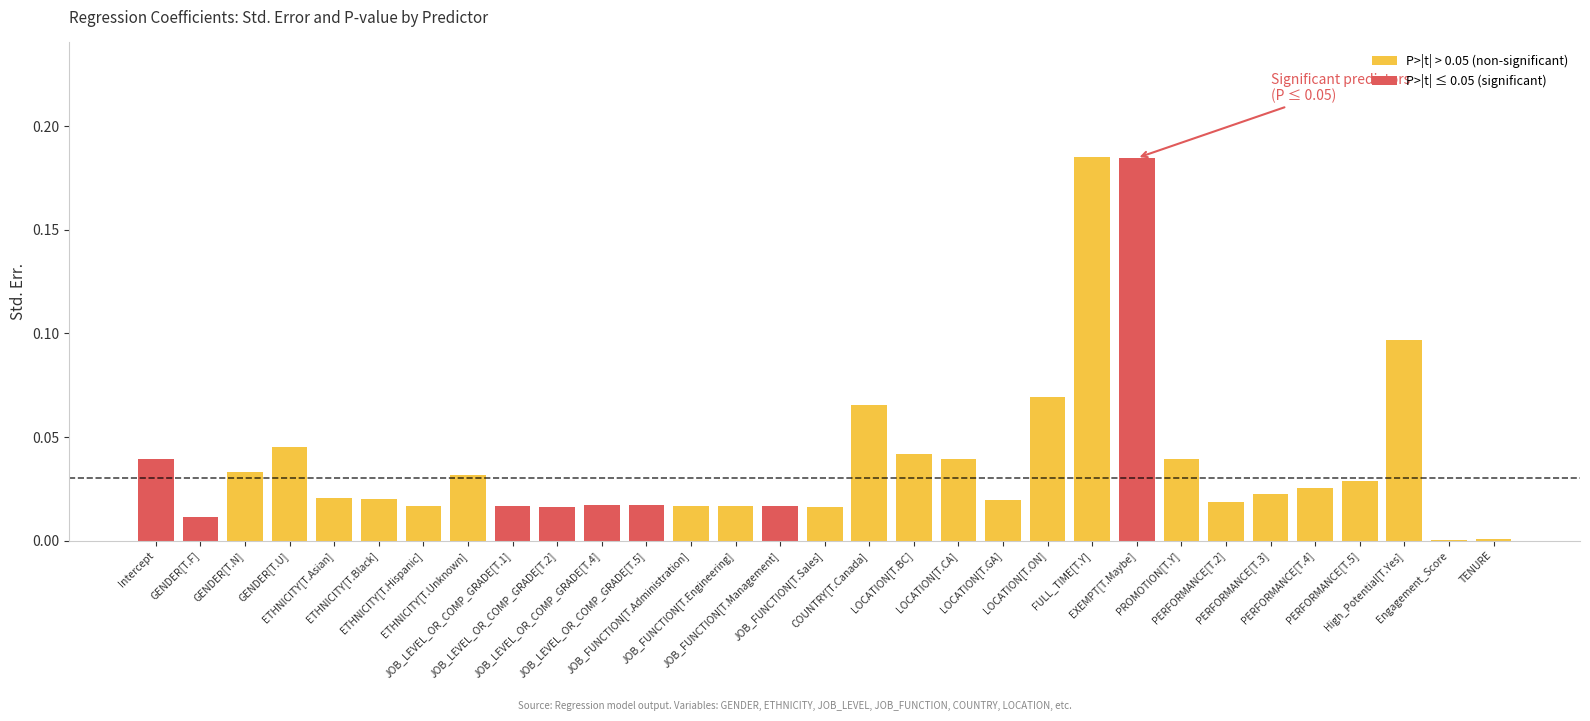

How many groups of bars are there?

31